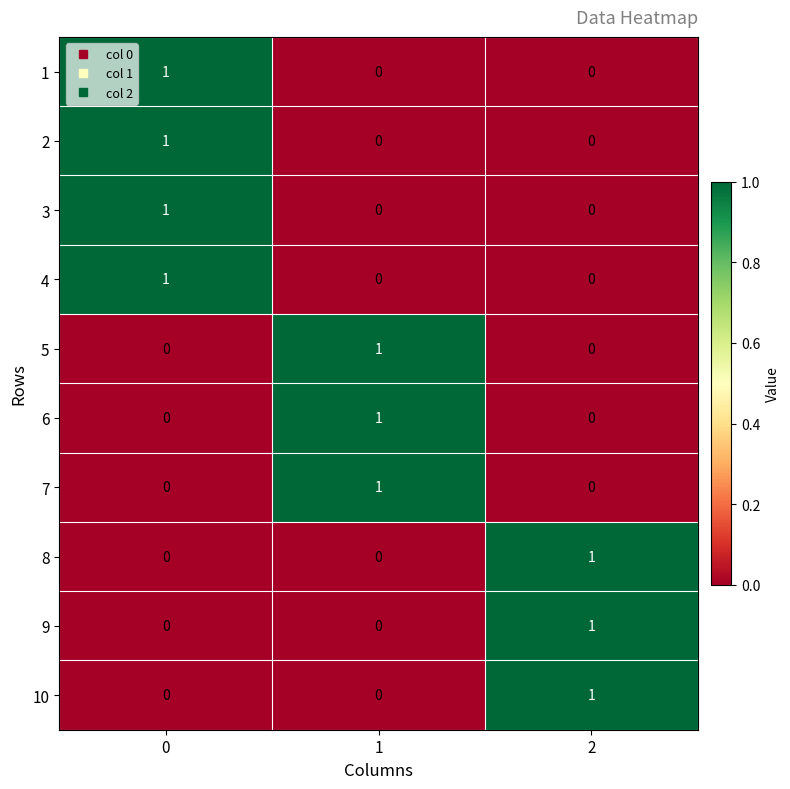

What is the total value across all series at 1?

3